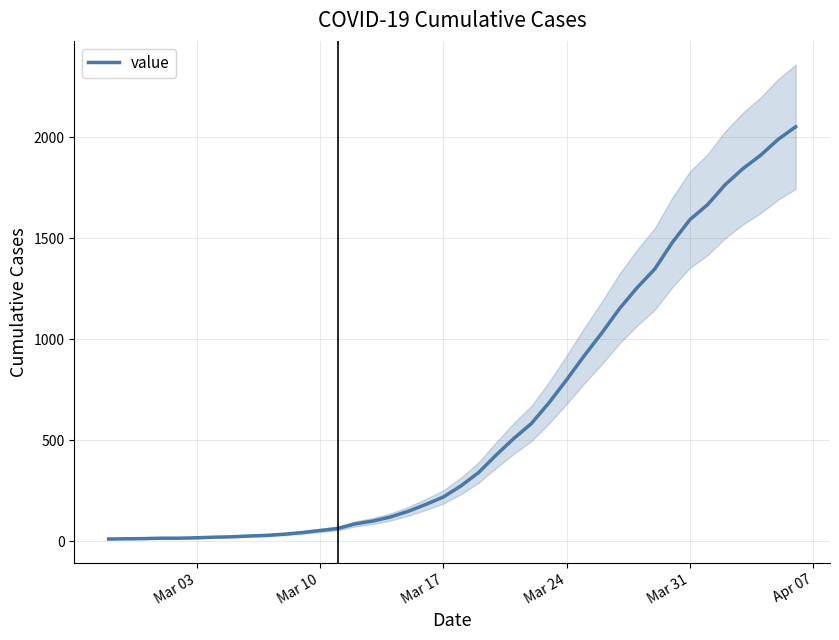

True or false: there are more than 2 points higher than both neighbors.

False